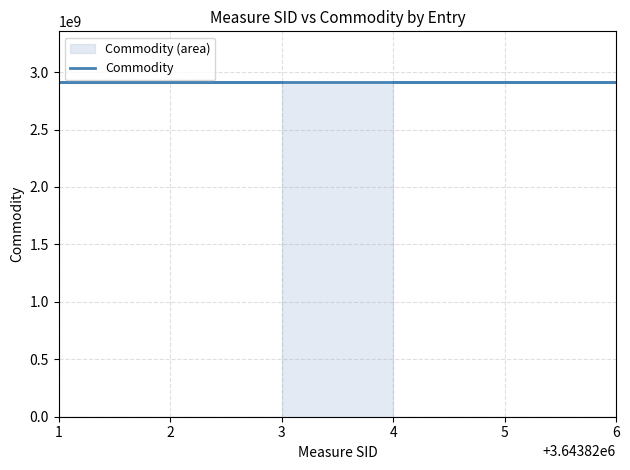

Is the value of Commodity at 3643824 greater than the value of Measure SID at 3643823?

Yes